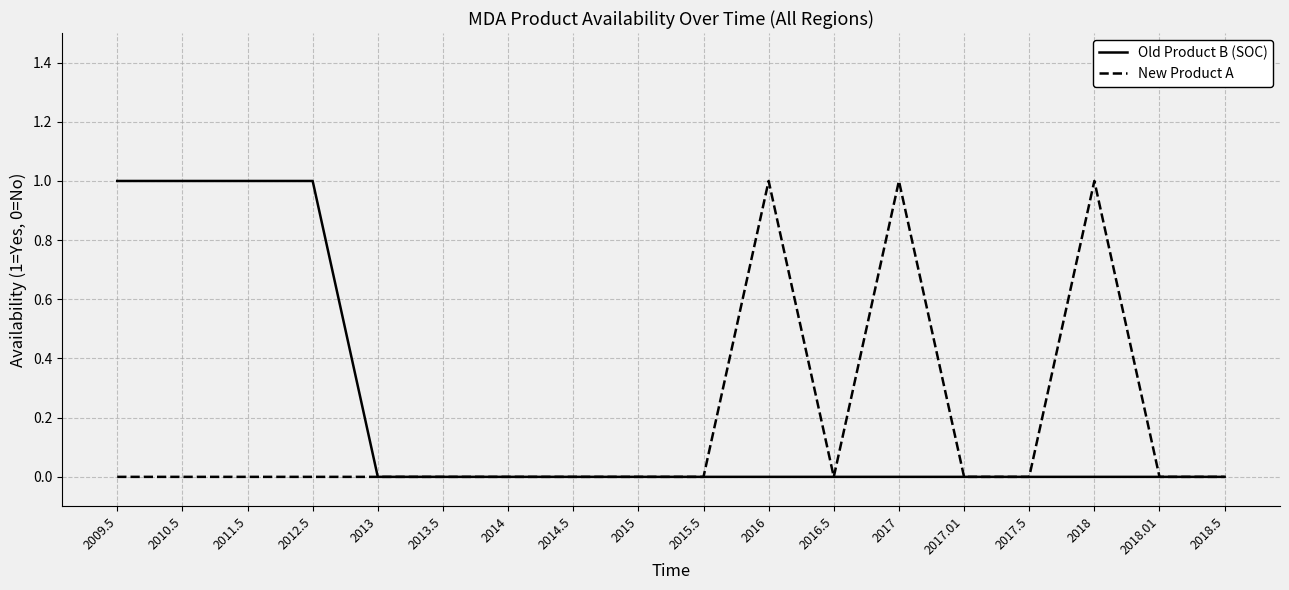

What is the difference between the maximum and minimum values in the Old Product B (SOC) series?

1